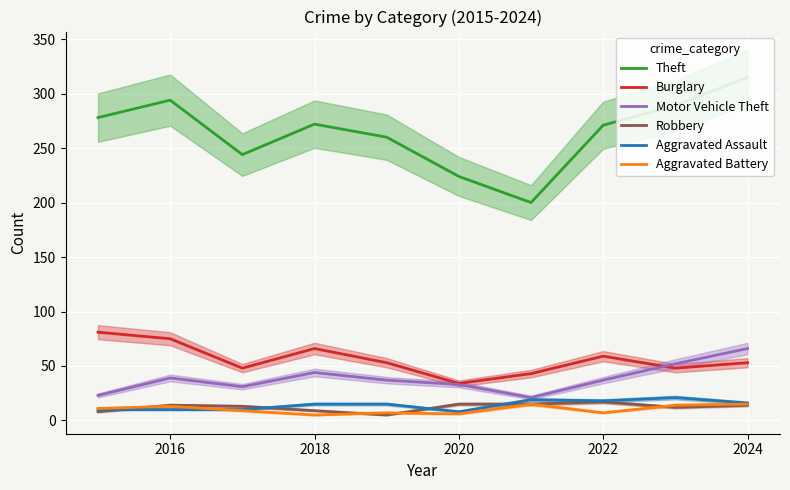

Reading left to right, extract all data points from this chart.

Theft: 278	294	244	272	260	224	200	271	289	315
Burglary: 81	75	48	66	53	34	43	59	48	53
Motor Vehicle Theft: 23	39	31	44	37	33	21	37	52	66
Robbery: 8	14	13	9	5	15	15	17	12	14
Aggravated Assault: 10	10	10	15	15	8	19	18	21	16
Aggravated Battery: 11	13	9	5	7	6	15	7	14	15